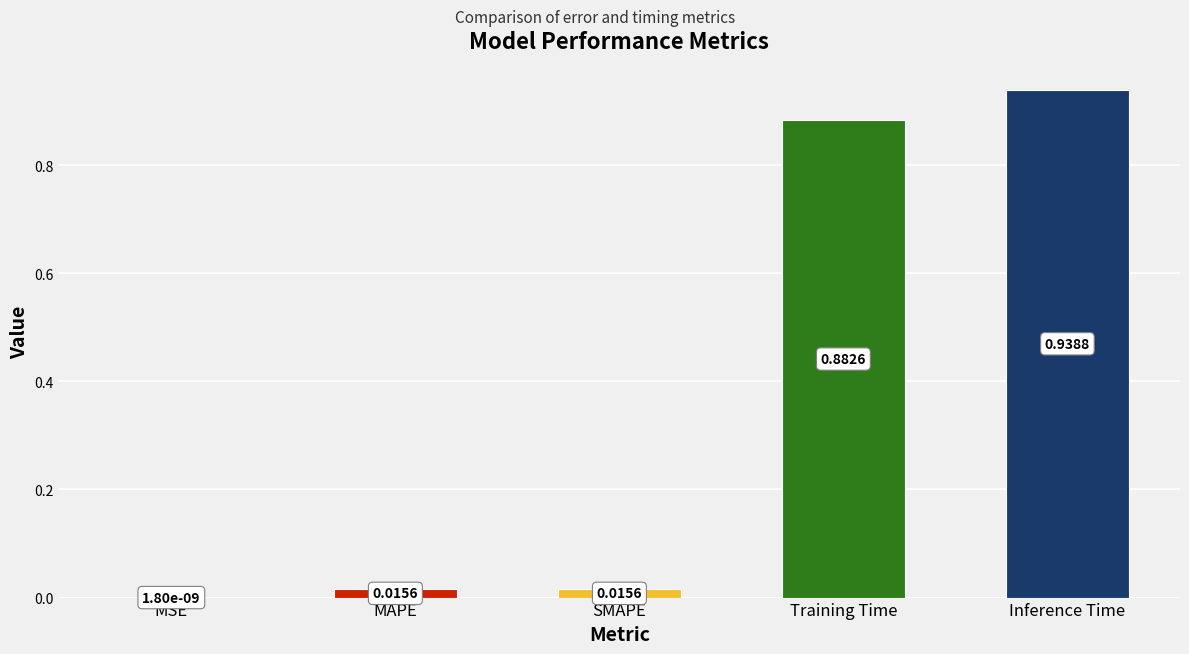

Where is the data nearest to the value 0?

MSE